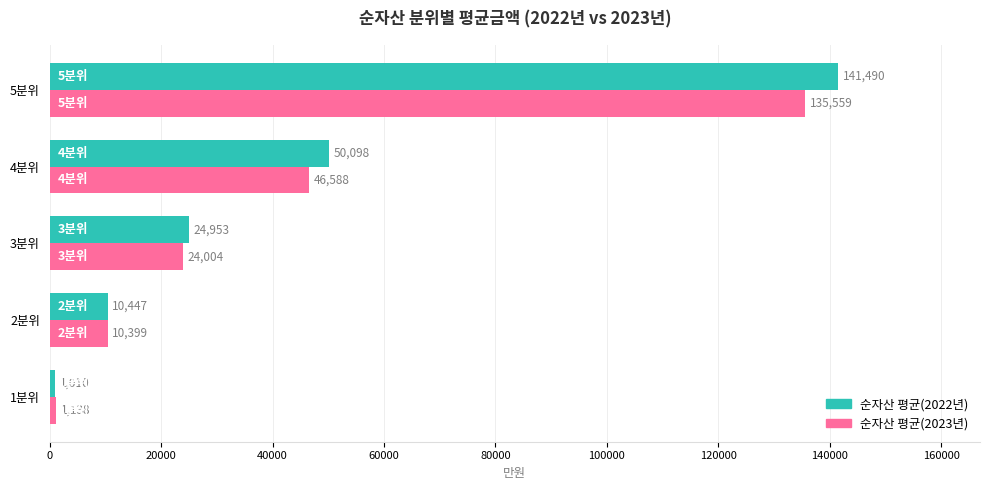

Which label corresponds to the largest value in the chart?

5분위